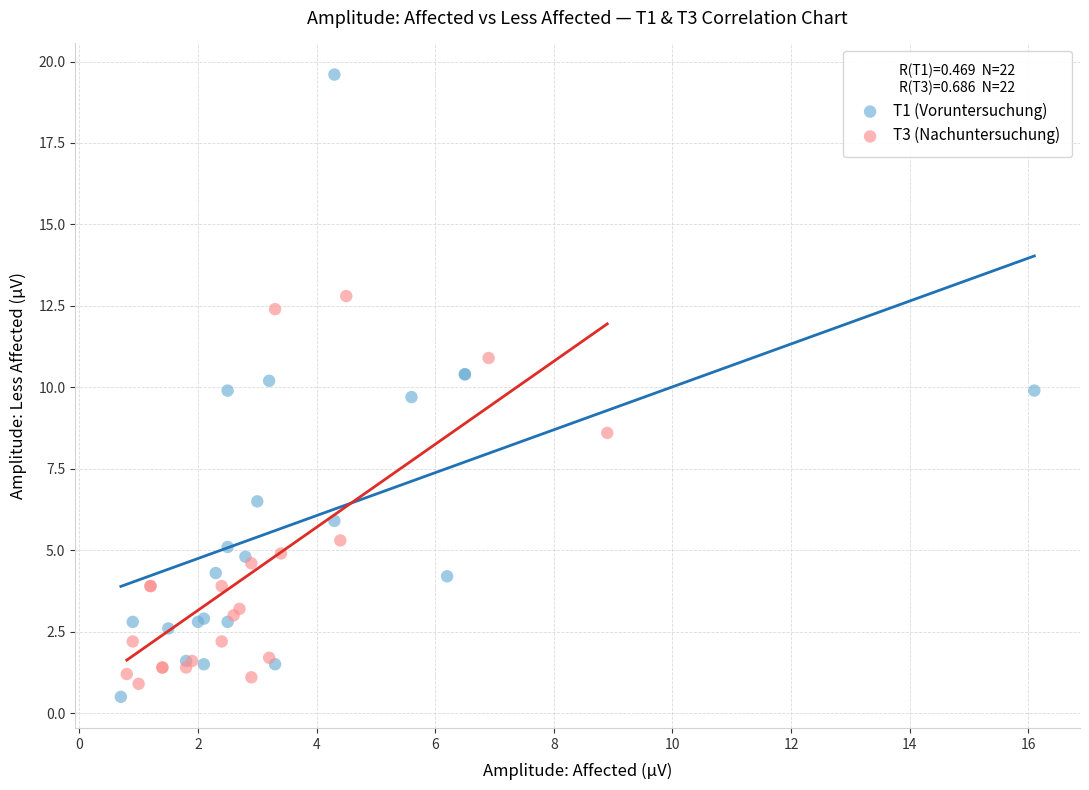

Which series contains the highest Y value?

T1 (Voruntersuchung)